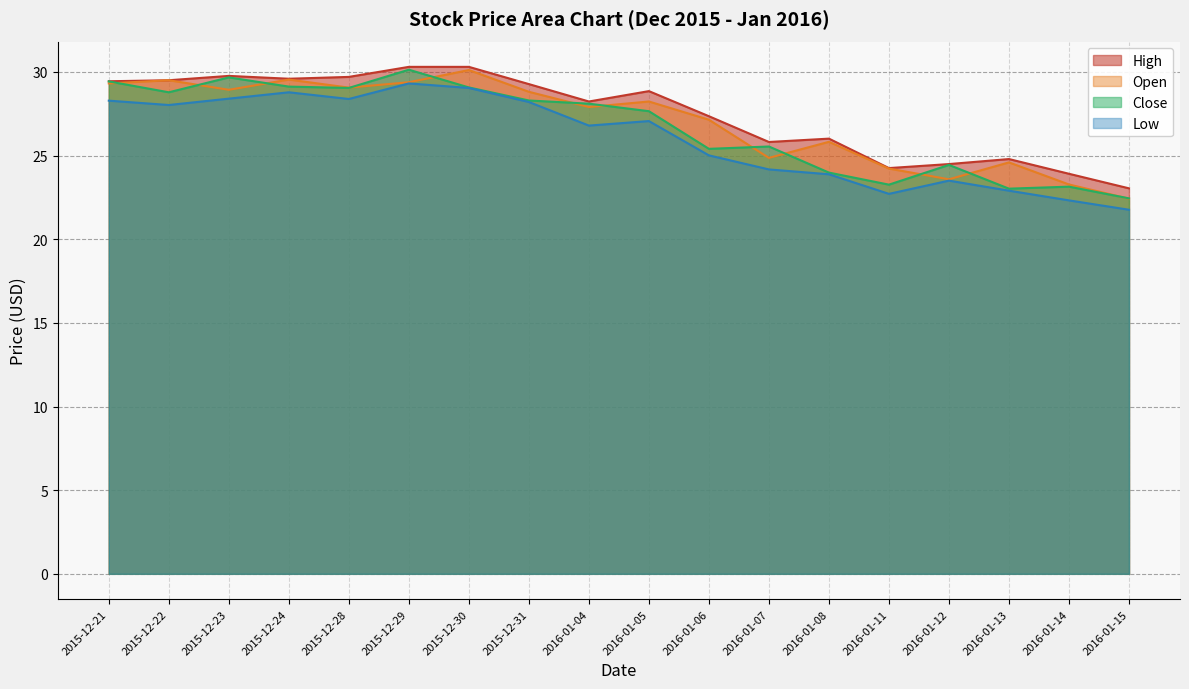

What is the difference between the maximum and minimum values in the Close series?

7.7